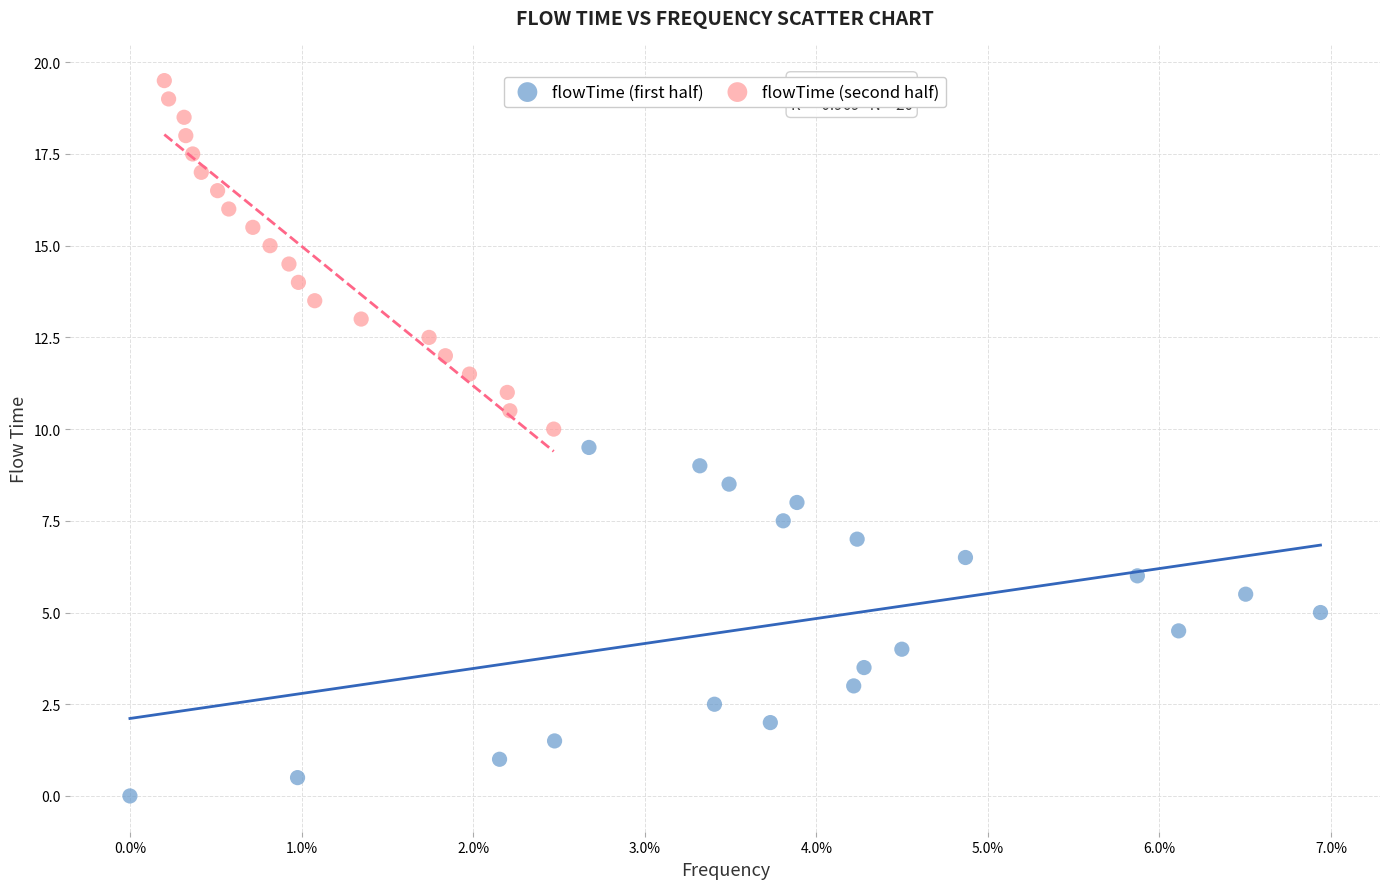

Which series reaches the maximum Y coordinate?

flowTime (second half)